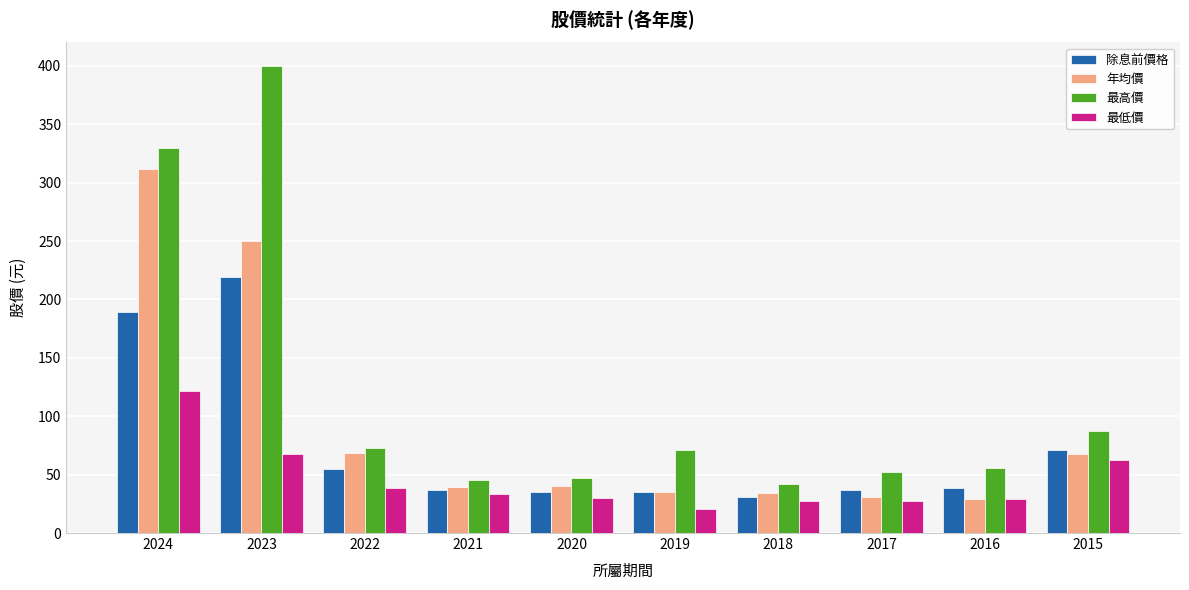

Is it true that 最高價 equals 87.0 at 2015?

True